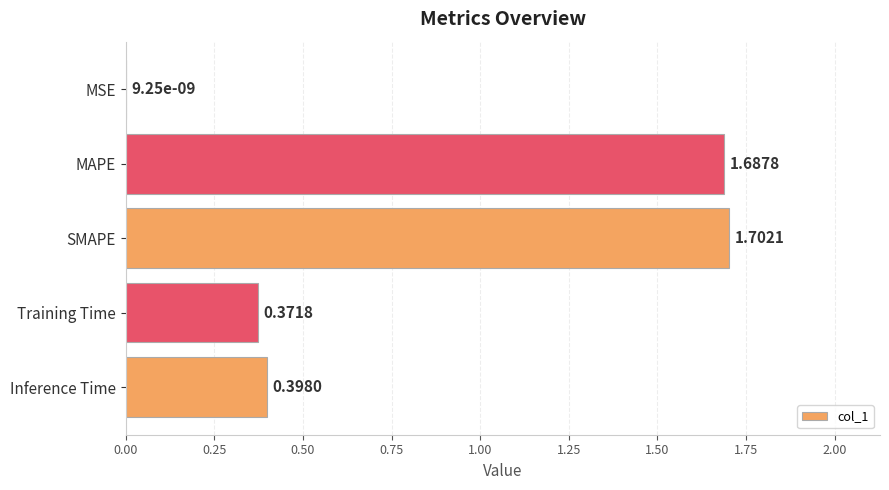

Where is the data nearest to the value 0?

MSE